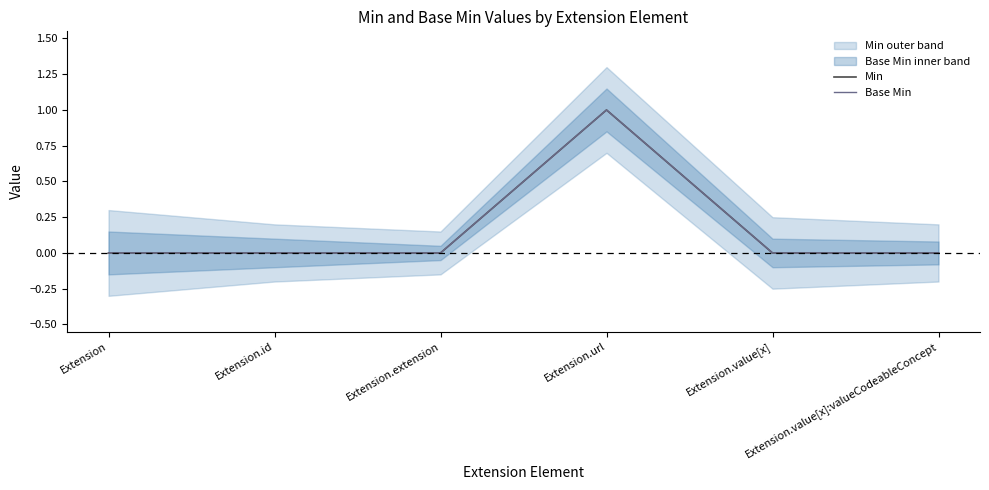

At Extension.id, list the series in order from smallest to largest.

Min, Base Min